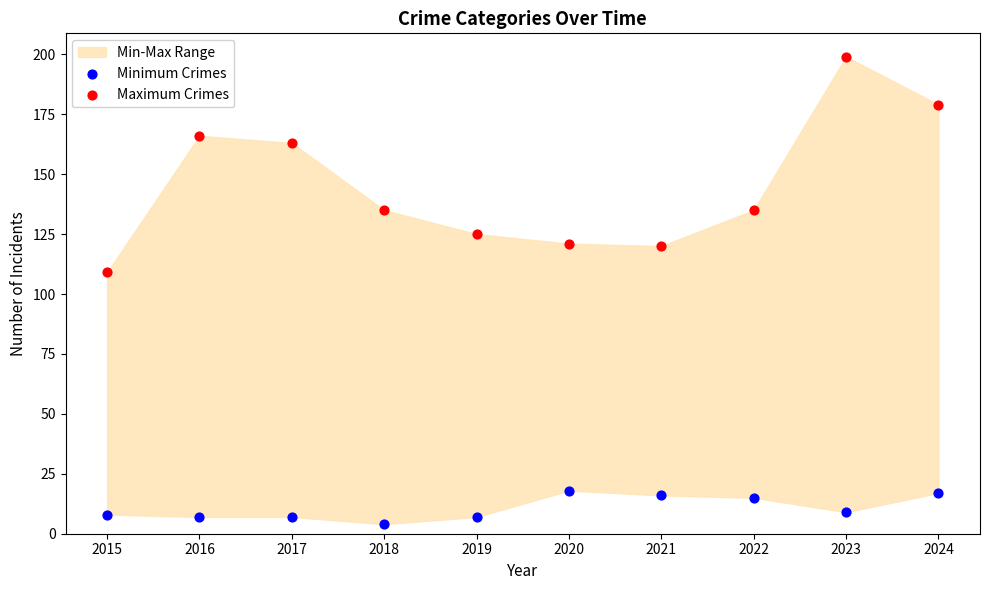

Which series contains the lowest Y value?

Minimum Crimes